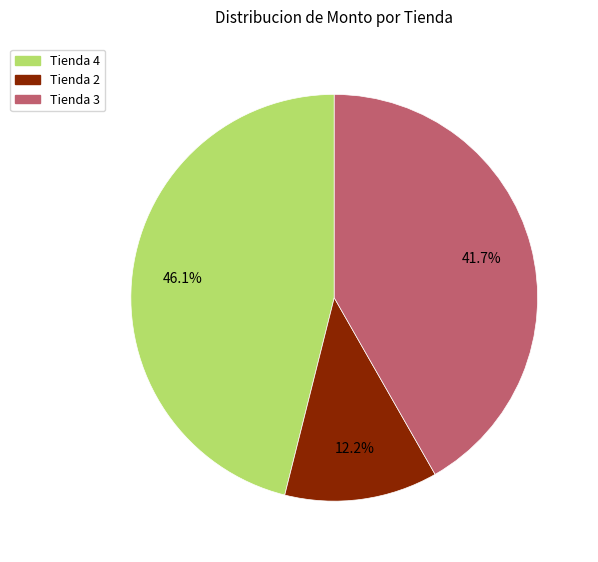

Is there any slice that represents more than half of the pie?

No